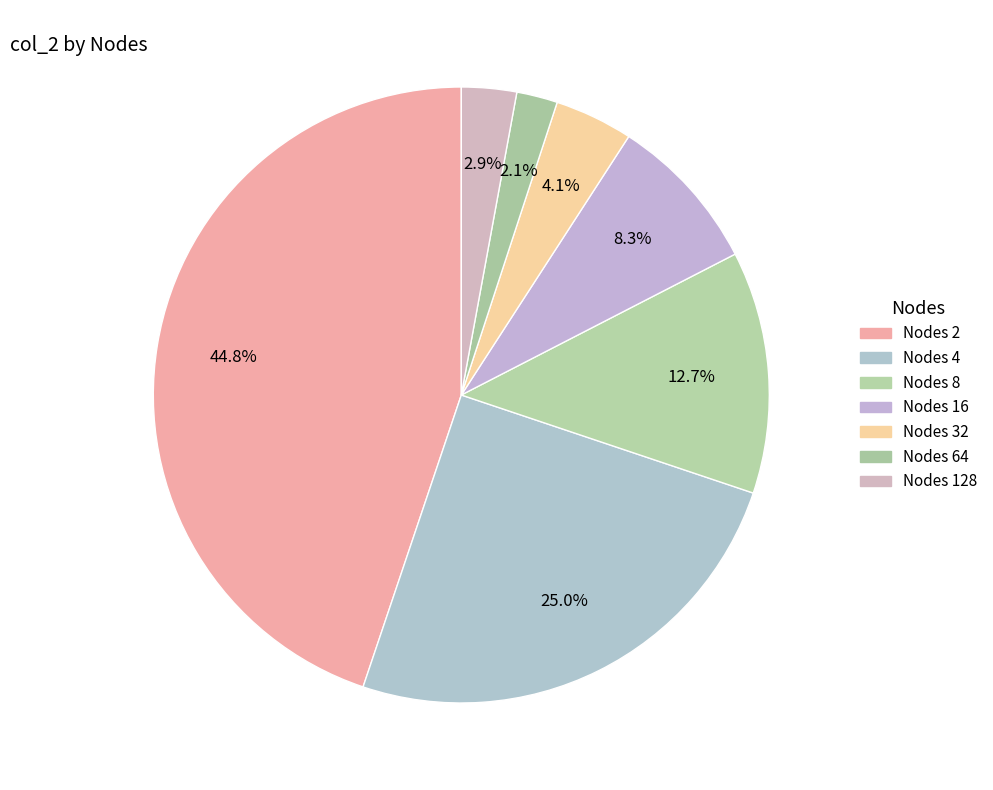

How many slices are in this pie chart?

7